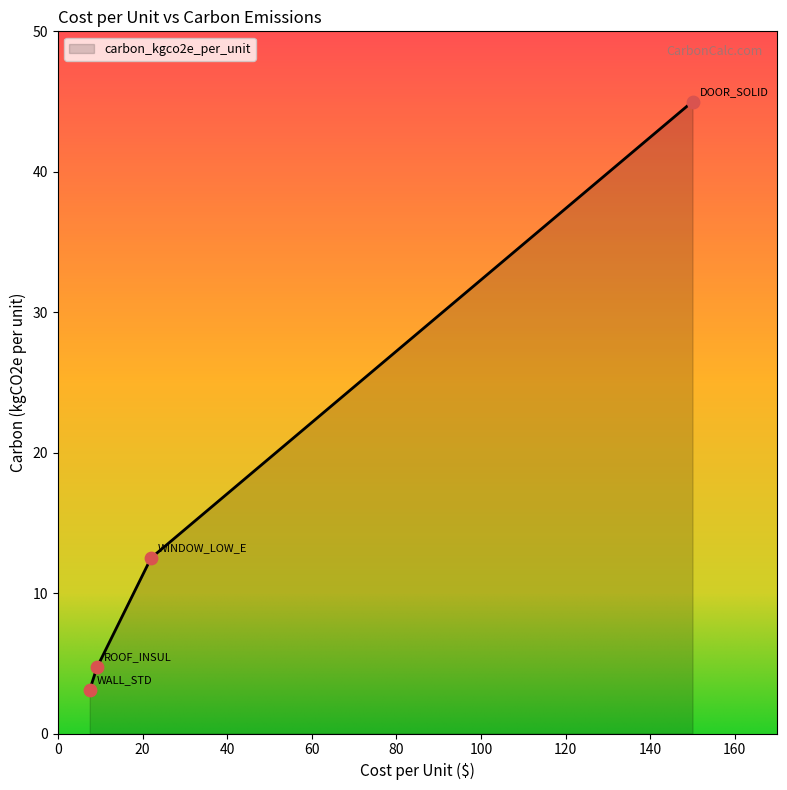

What is the change in value from WALL_STD to DOOR_SOLID?

+41.9